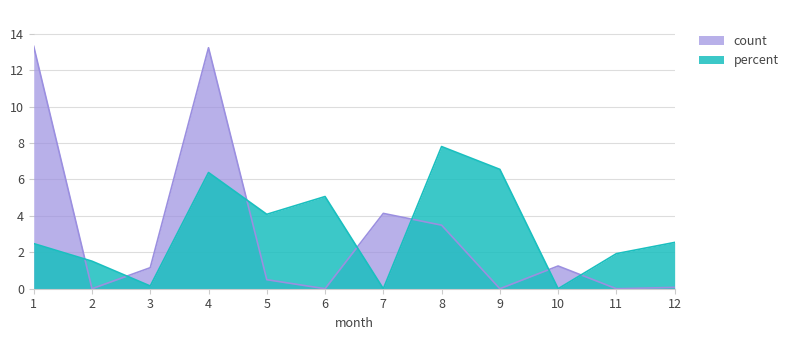

Which category has the highest value across all series?

1